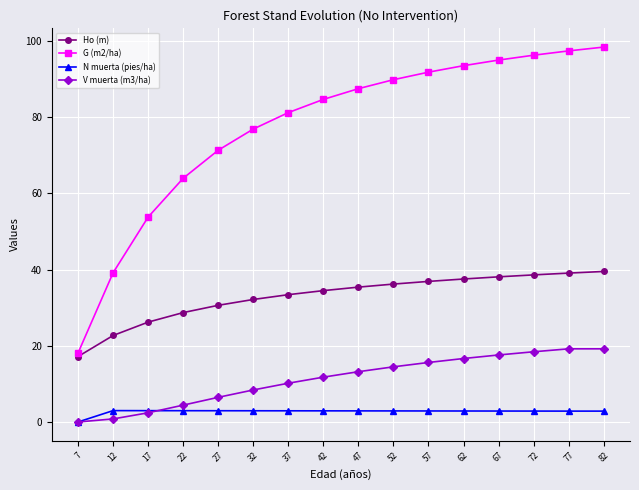

What is the difference between the highest and lowest values at 67?

92.1